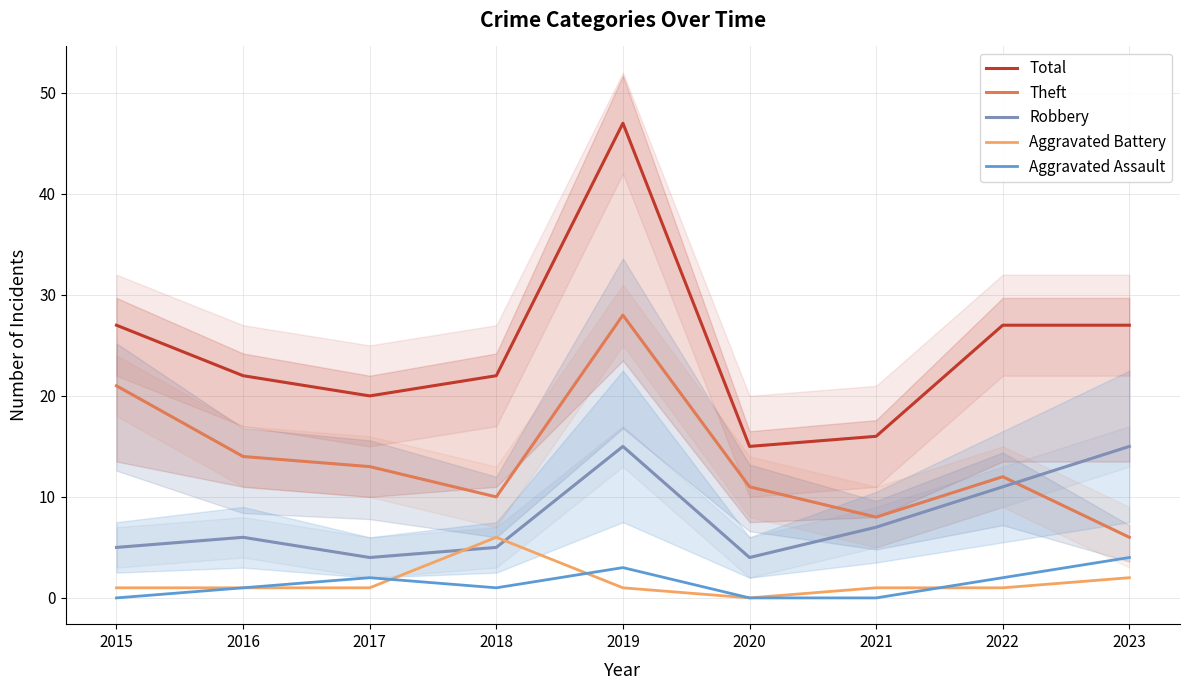

Is it true that Theft equals 12 at 2021?

False